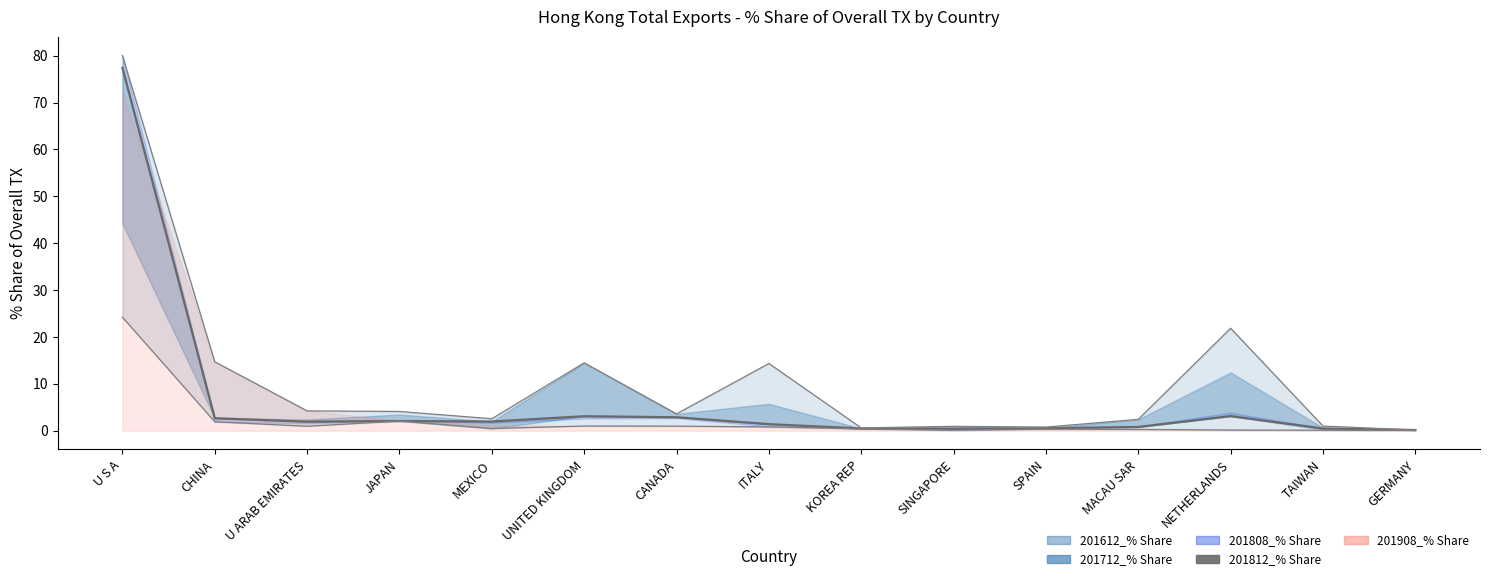

How many interior local valleys (lower than both neighbors) does the data have?

3